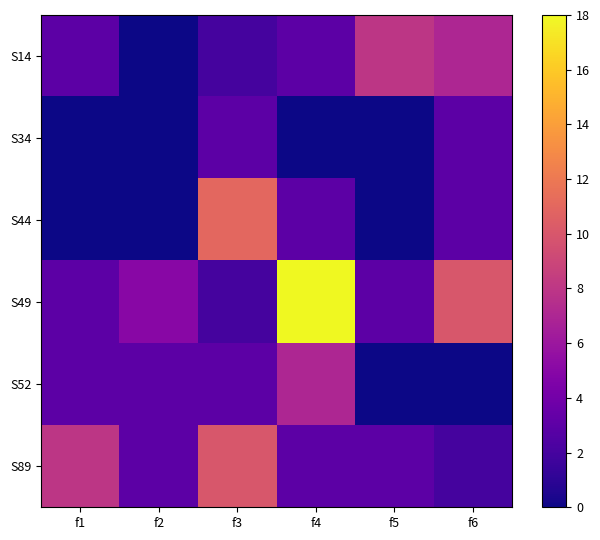

Which label corresponds to the smallest value in the chart?

f2